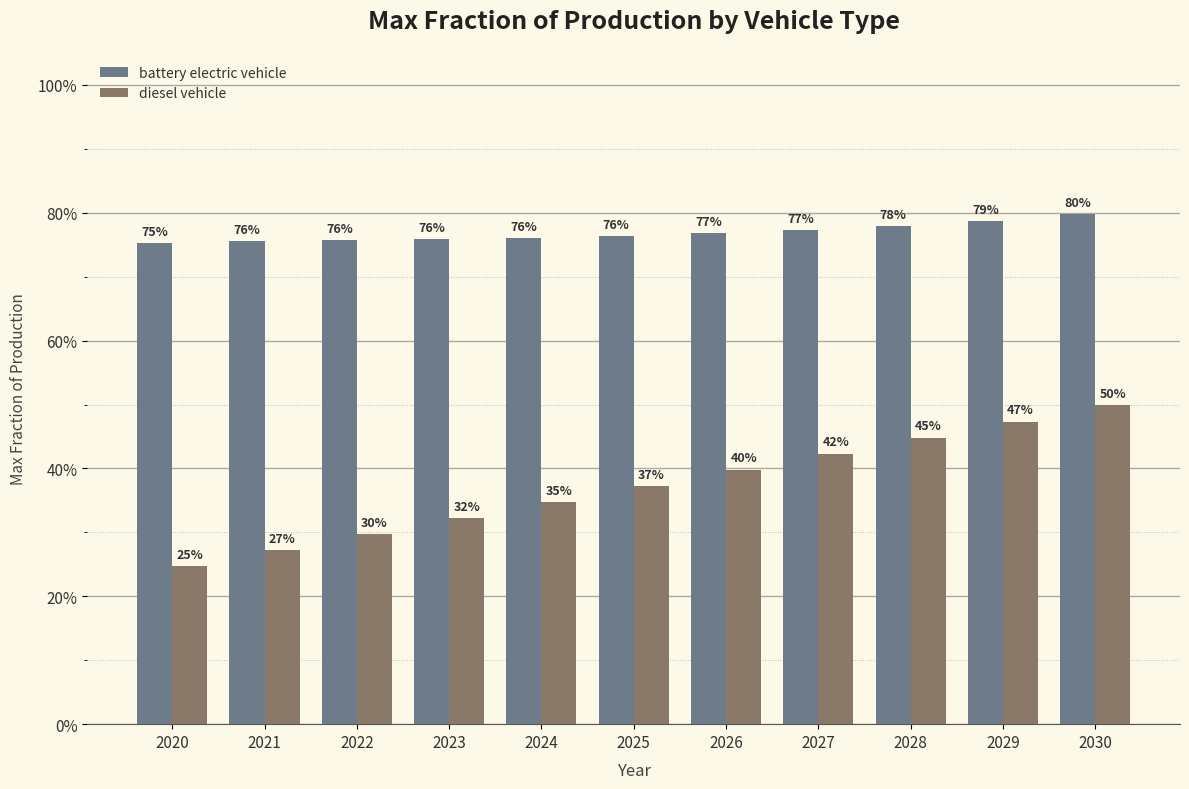

At how many categories does at least one series exceed 0?

11